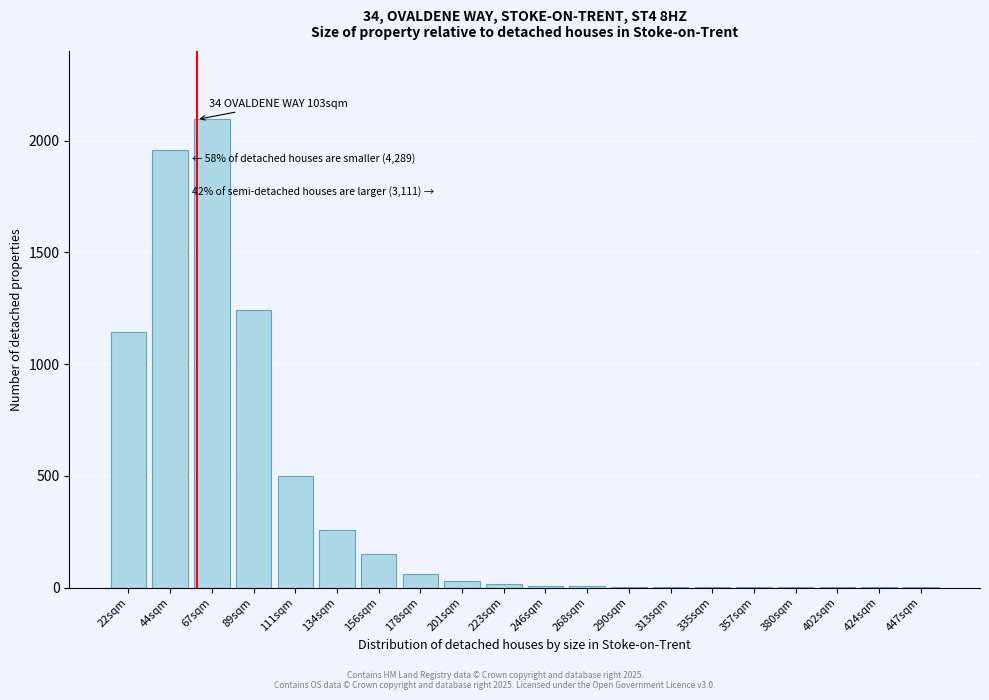

Is it true that the value at 44sqm is 1957?

True